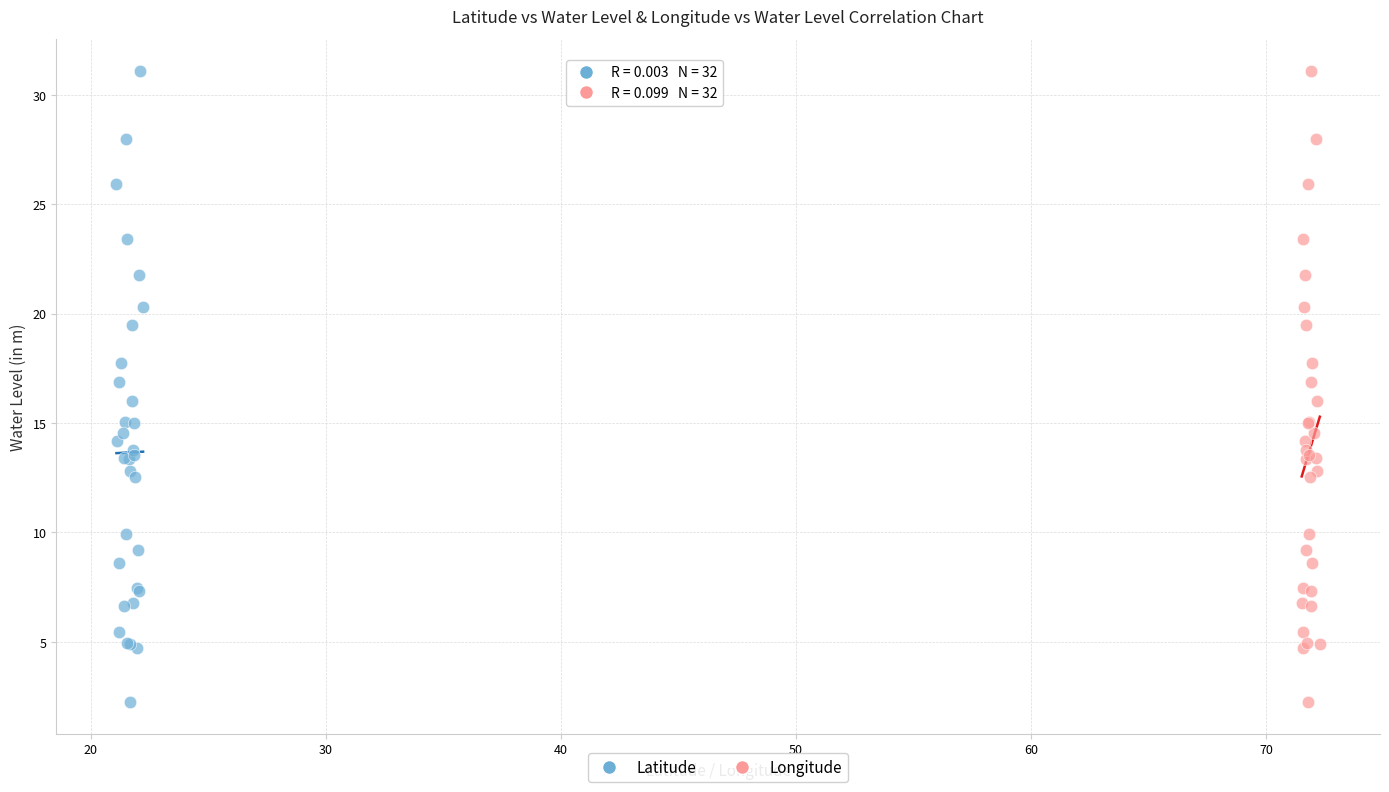

What are all the series names shown in the legend?

Latitude, Longitude